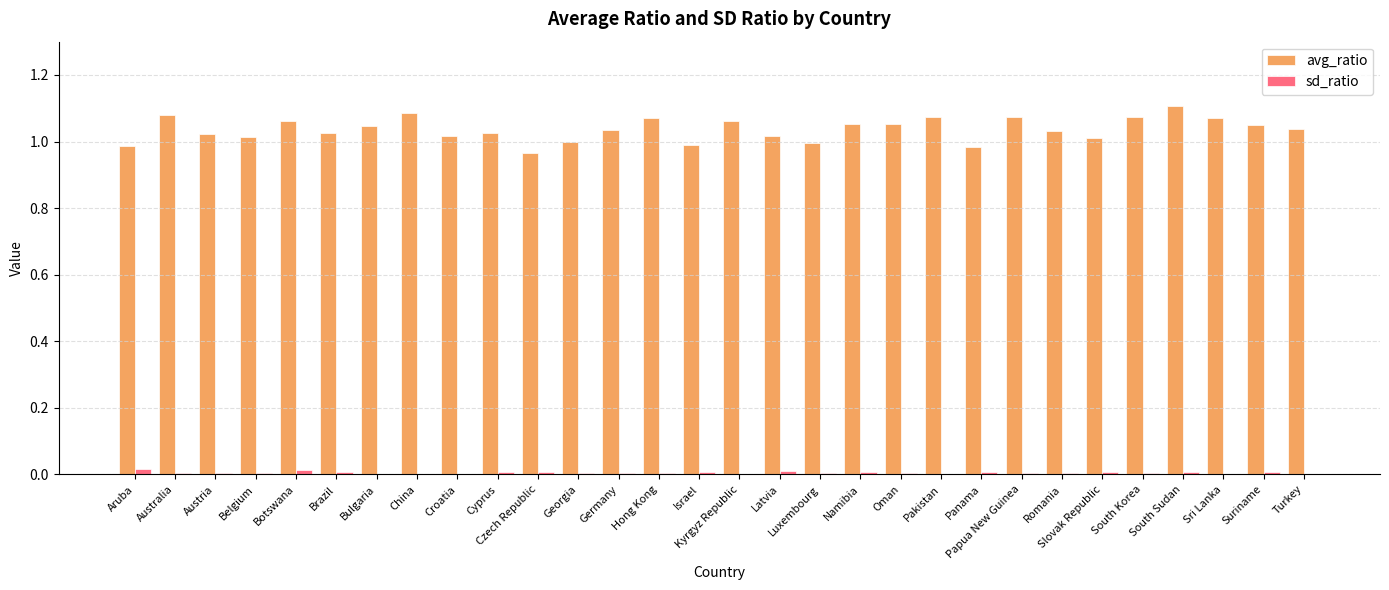

The value of sd_ratio at Brazil is 0.0. True or false?

True